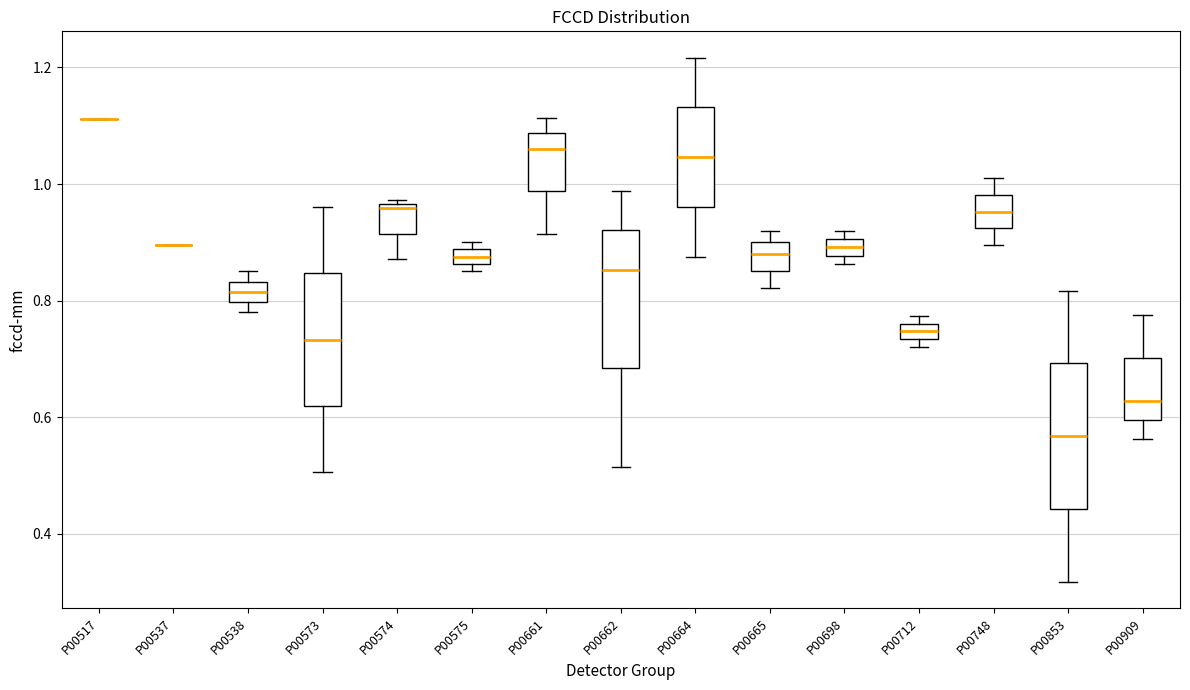

Where does the lower whisker of the box for P00748 end on the y-axis? The values are not printed on the chart, so give them approximately, as read against the axis.

0.90